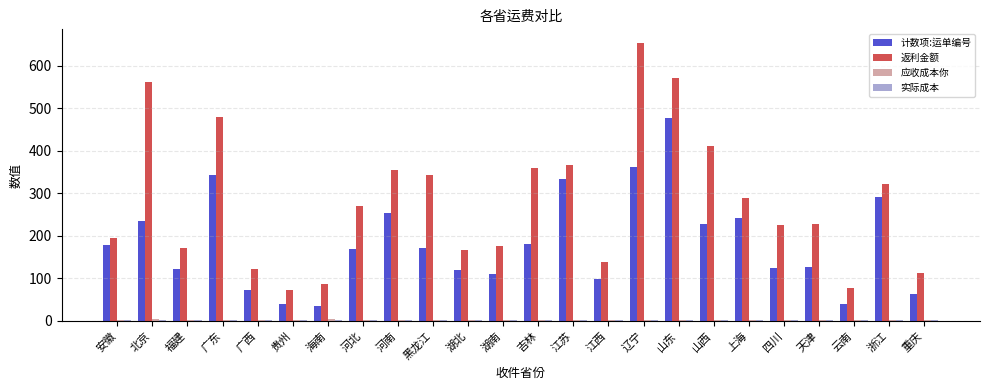

Read the 计数项:运单编号 value at 福建.

122.0